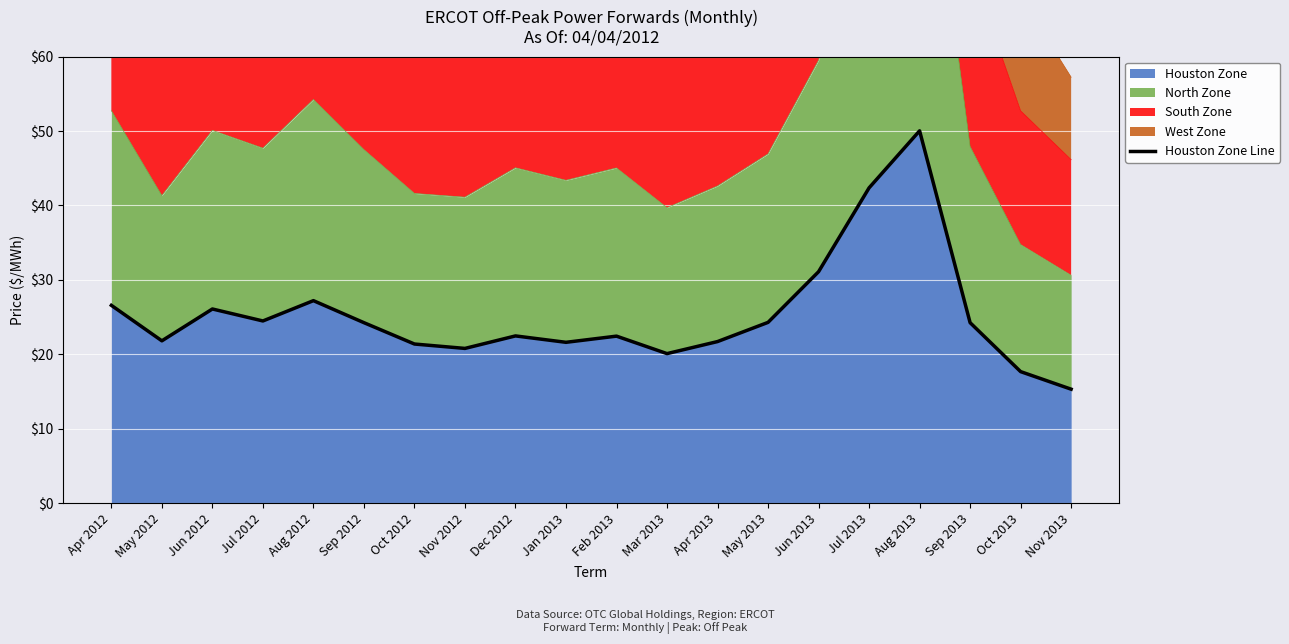

At which category does the data reach its first local valley?

May 2012